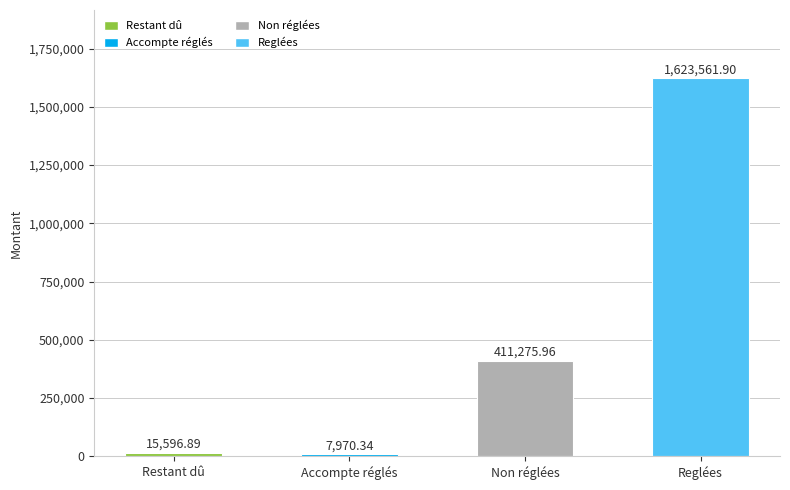

How many bars are there in total?

4